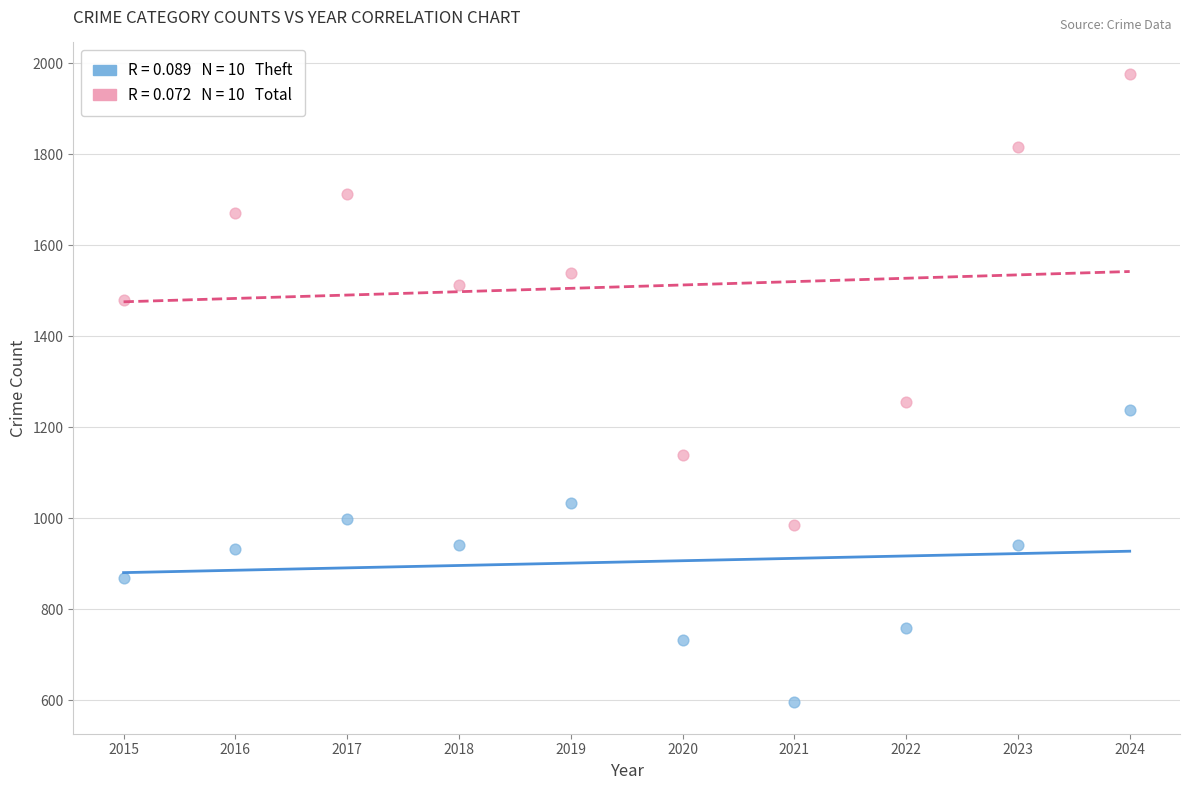

Across all data points, what is the range of Y values (max minus min)?

1381